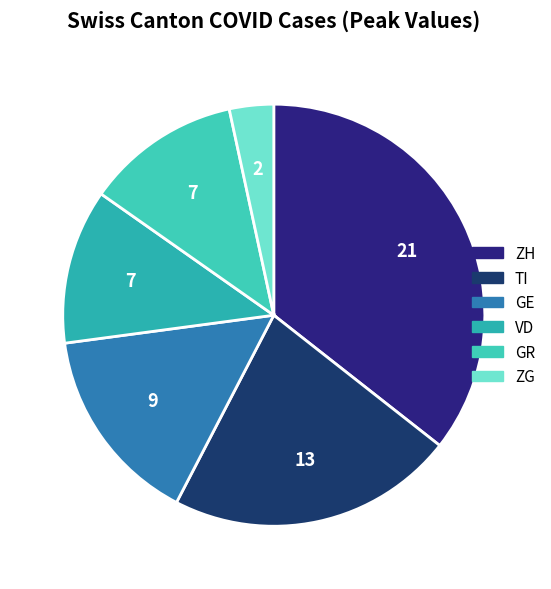

Which category has the smallest portion of the pie?

ZG